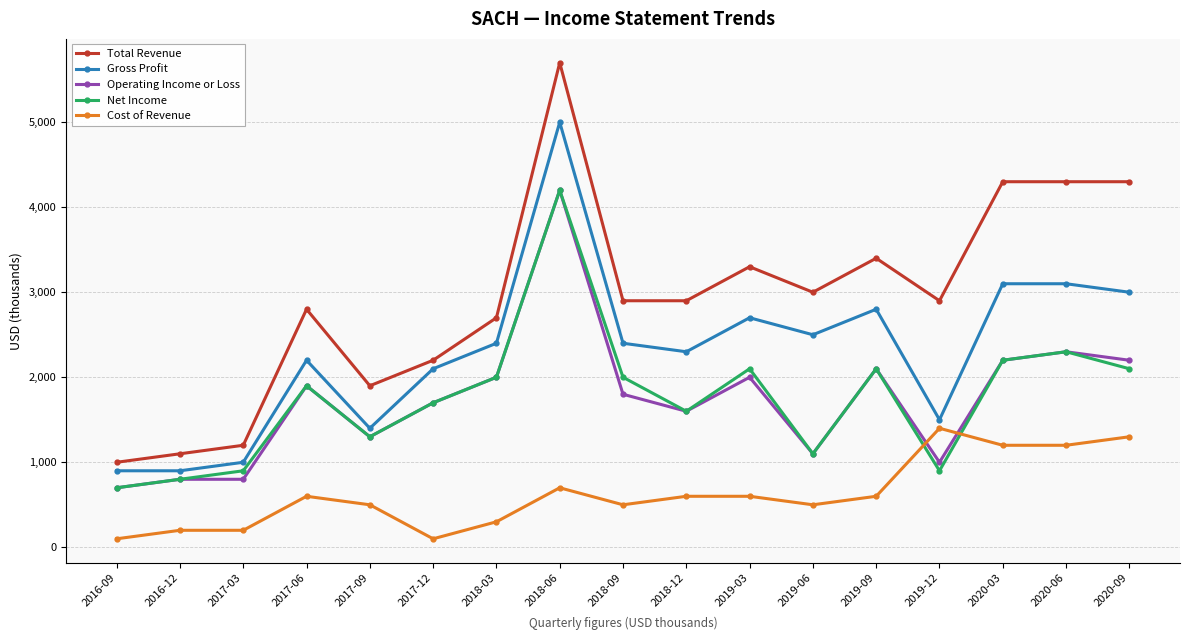

At which category is the sum across all series the highest?

2018-06